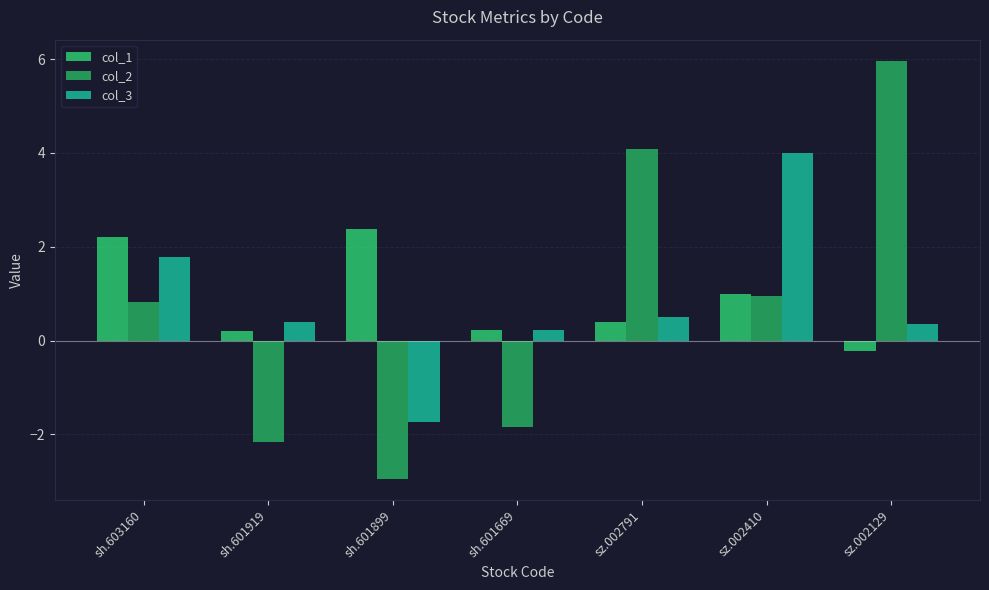

The value of col_1 at sz.002410 is 1.0. True or false?

True